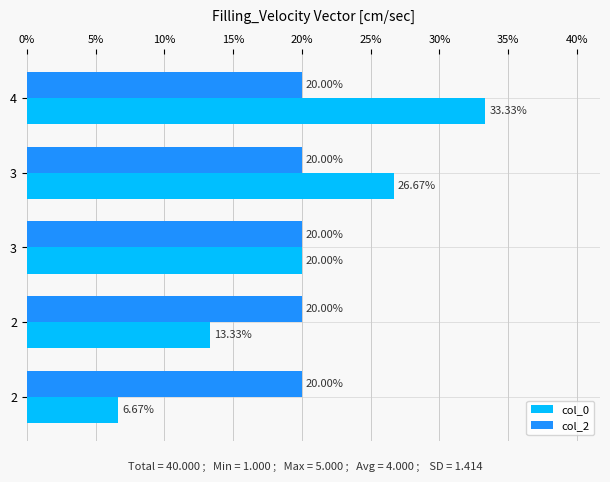

What is the highest value of the col_2 series?

20.0